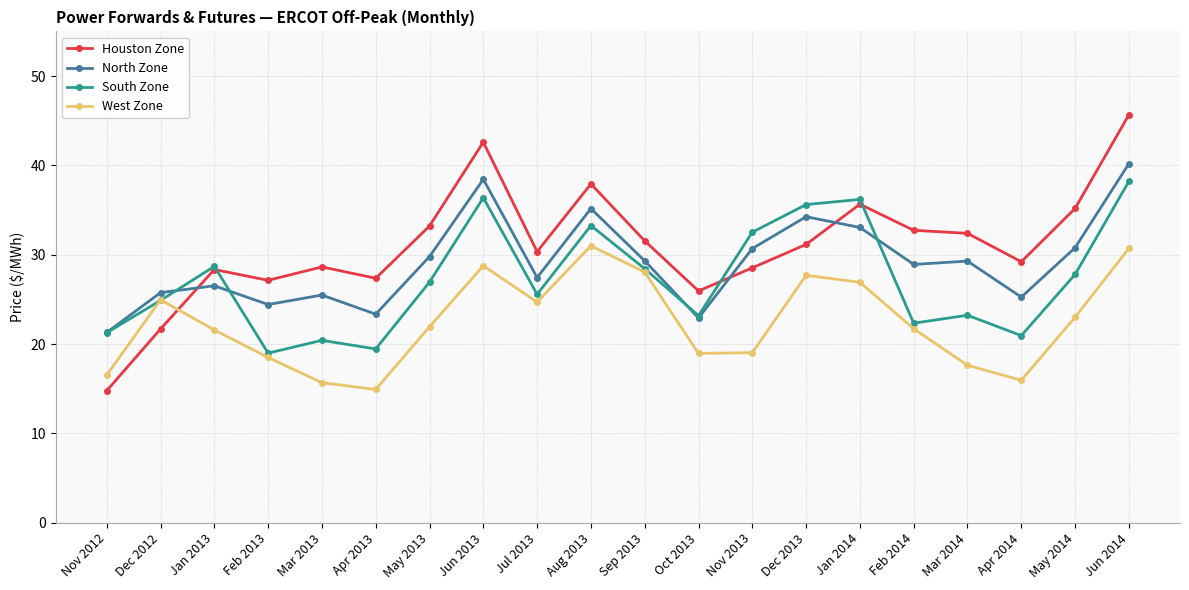

How many lines are shown in the chart?

4